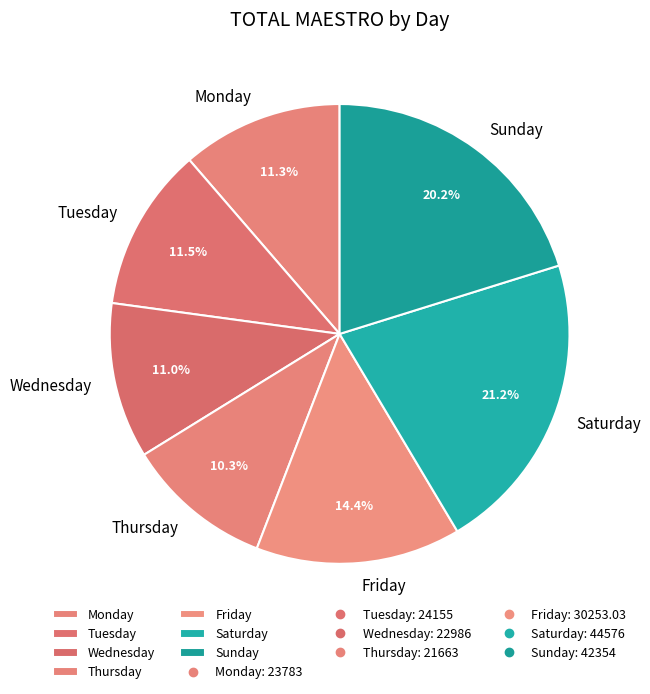

How many slices are in this pie chart?

7